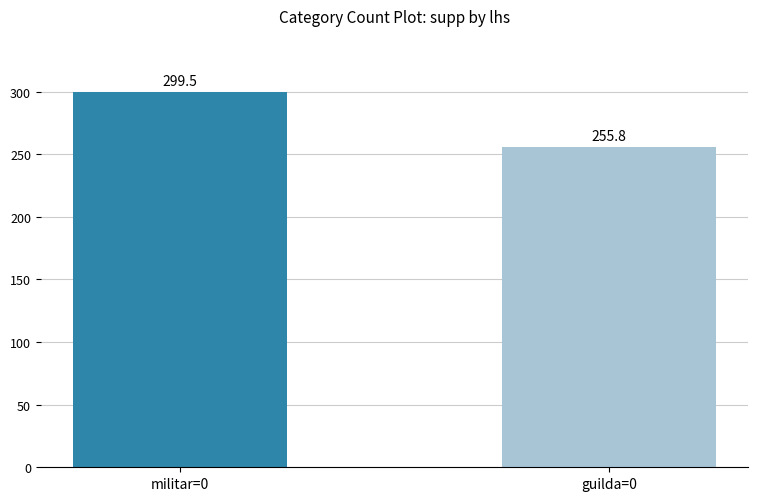

Does the chart contain any negative values?

No